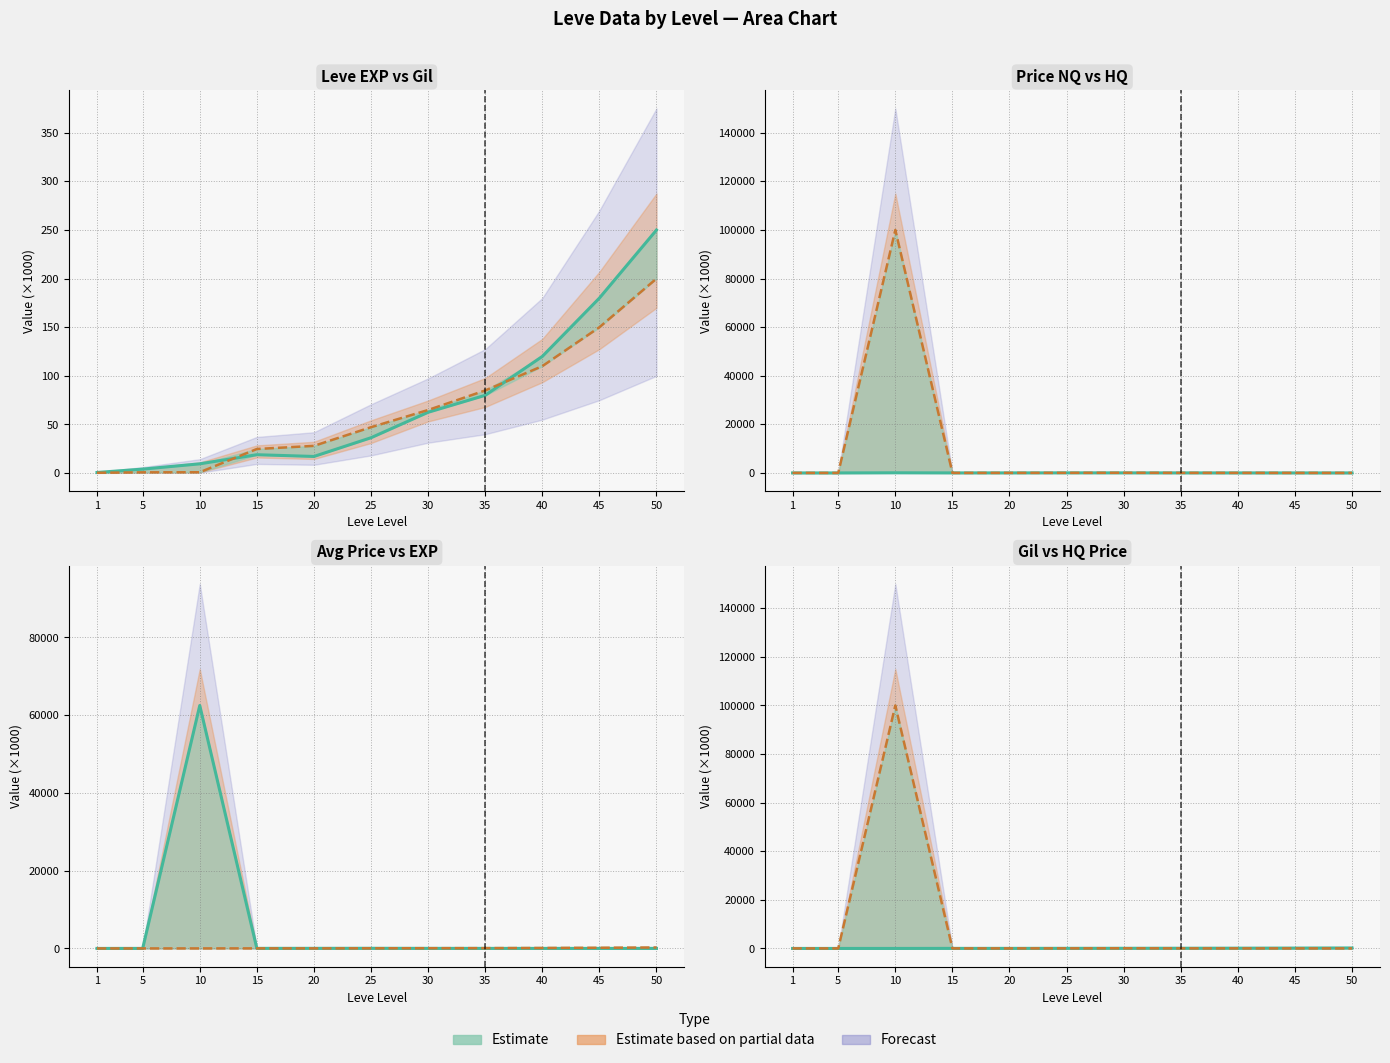

What is the value of the Price NQ point at the 11th from the left?

12.0